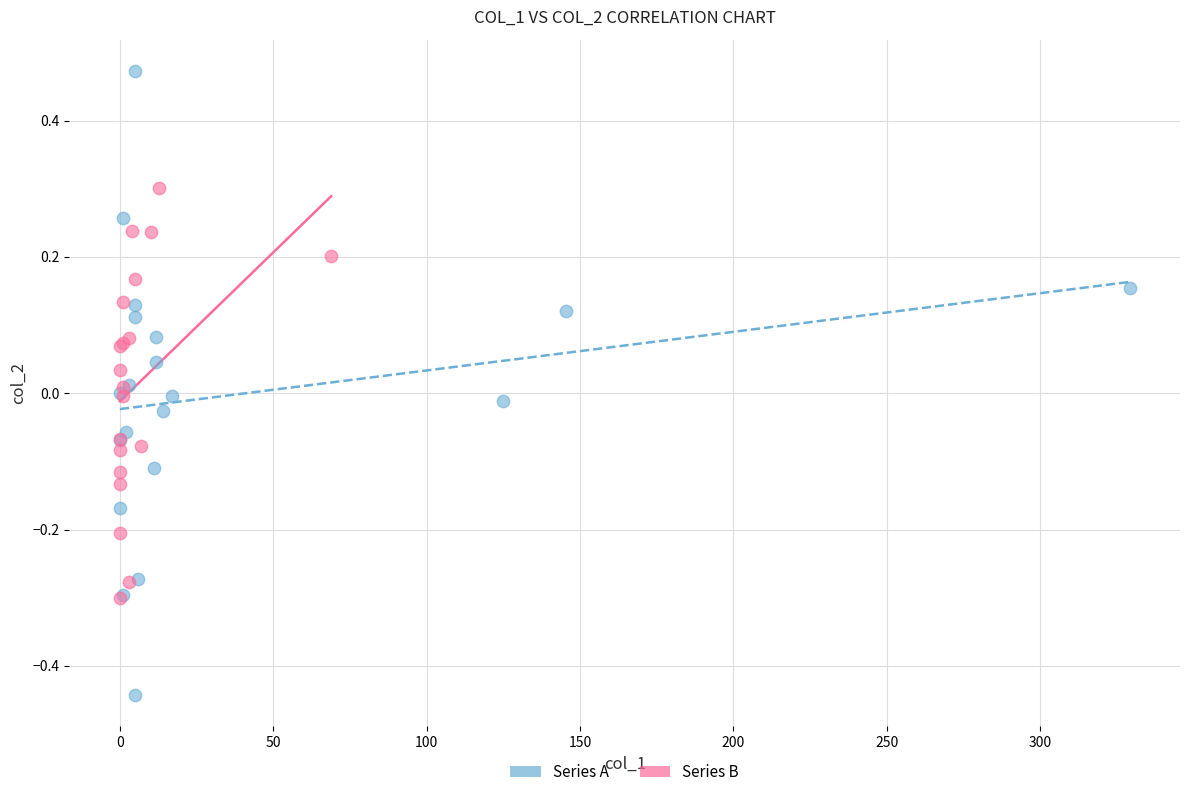

Which series contains the highest Y value?

Series A